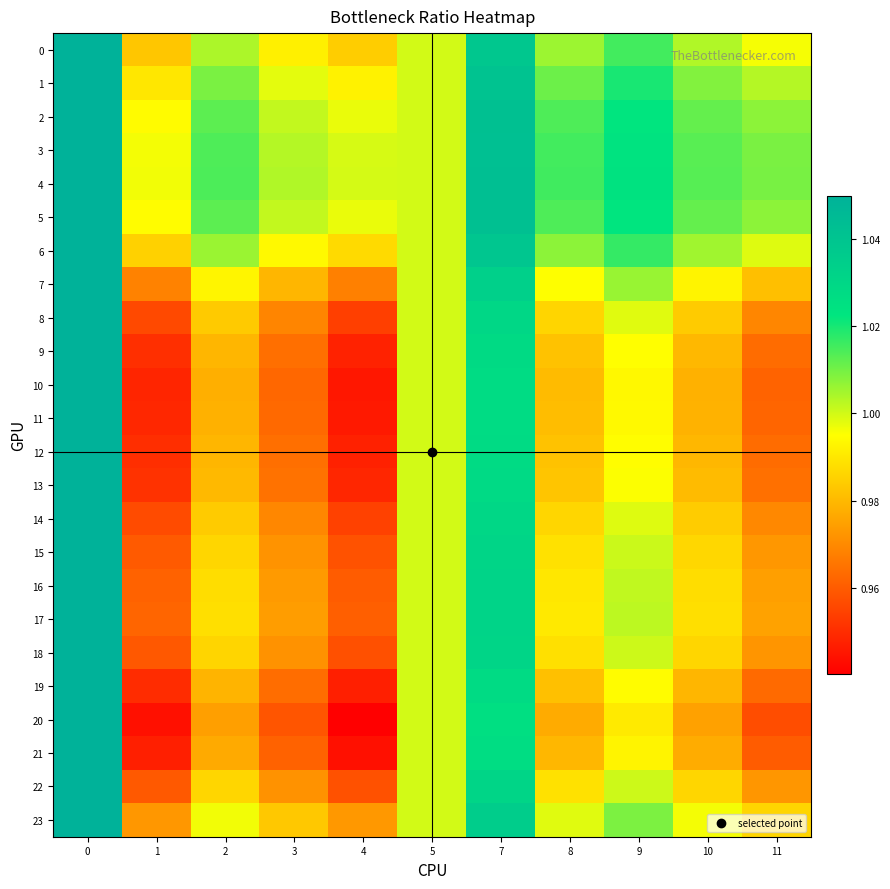

What is the total value across all series at 3?

23.5